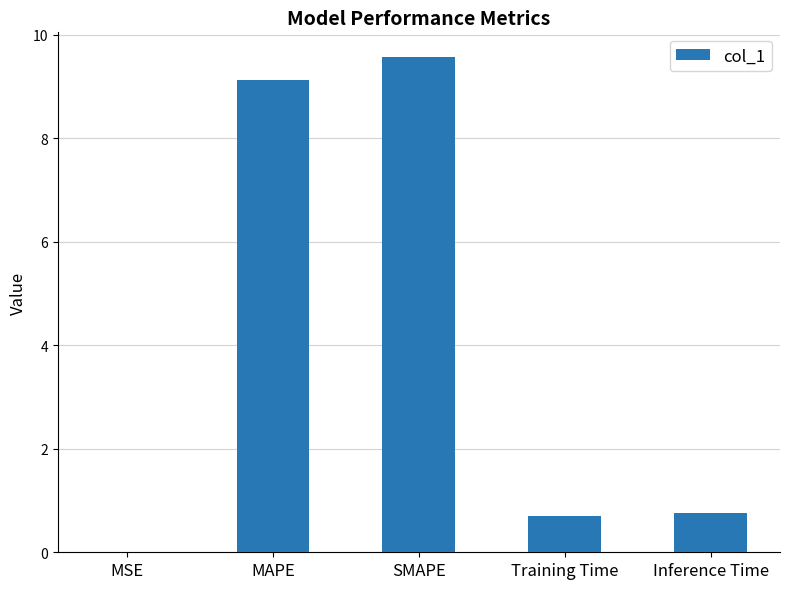

What is the maximum value shown in the chart?

9.6